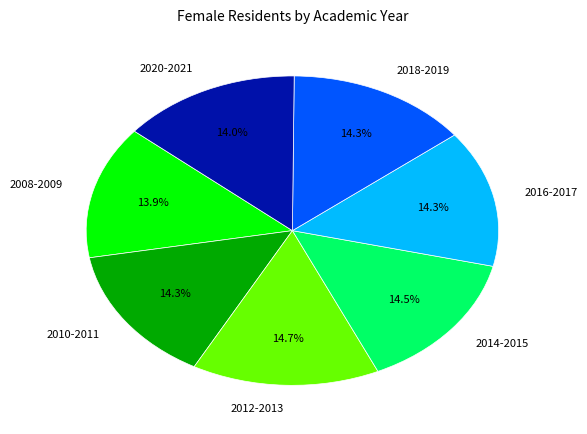

Is 2012-2013 the majority of the pie?

No